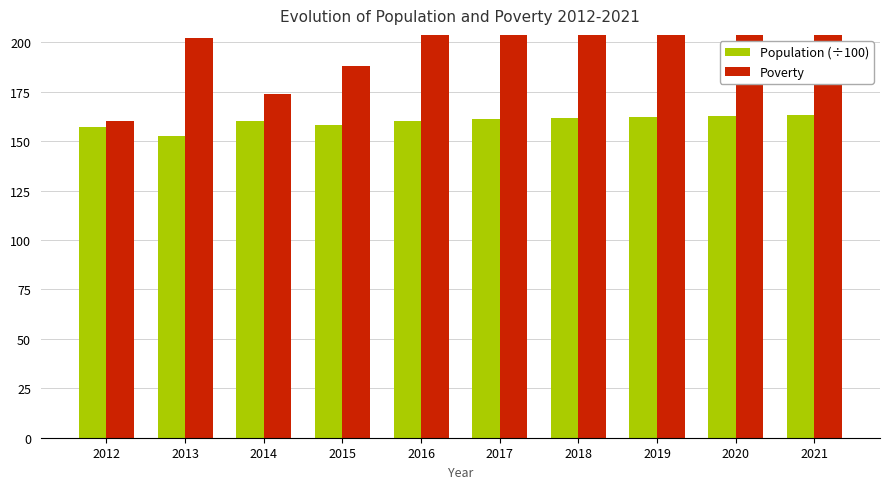

Reading right to left, extract all data points from this chart.

Population (÷100): 2021=163.0	2020=162.5	2019=162.1	2018=161.6	2017=161.3	2016=160.3	2015=158.0	2014=160.0	2013=152.8	2012=157.2
Poverty: 2021=260.0	2020=257.0	2019=253.0	2018=250.0	2017=247.0	2016=246.0	2015=188.0	2014=174.0	2013=202.0	2012=160.0